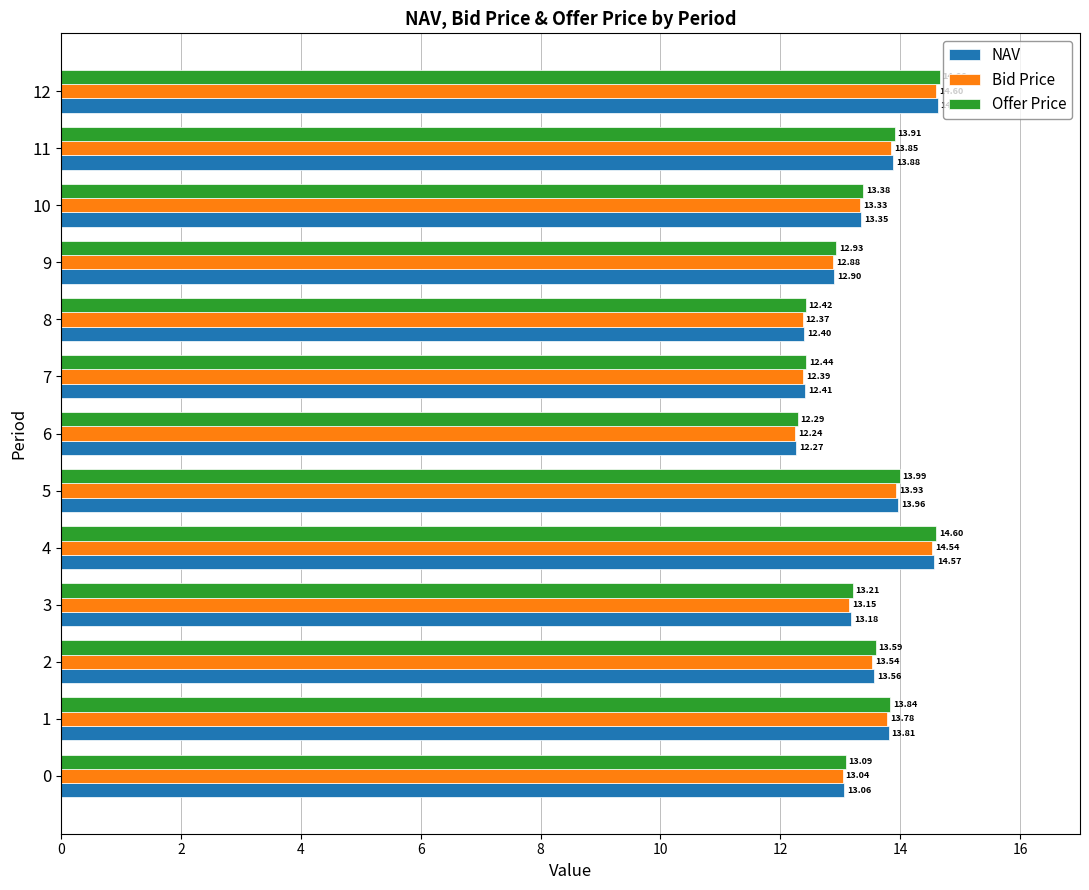

At which category is the sum across all series the highest?

12